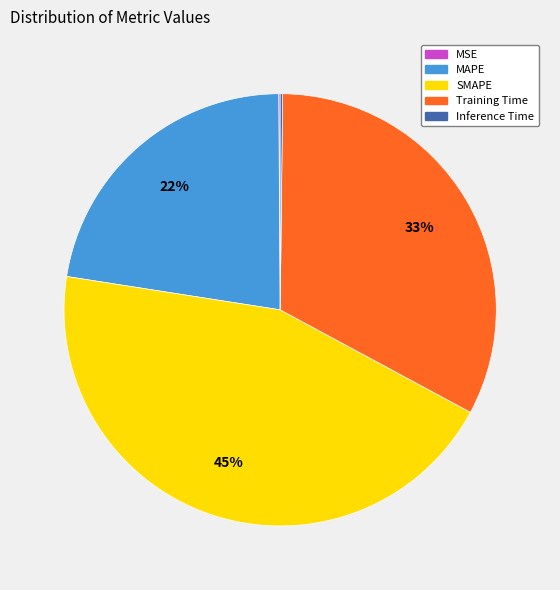

To the nearest percent, what portion does MAPE represent?

22%